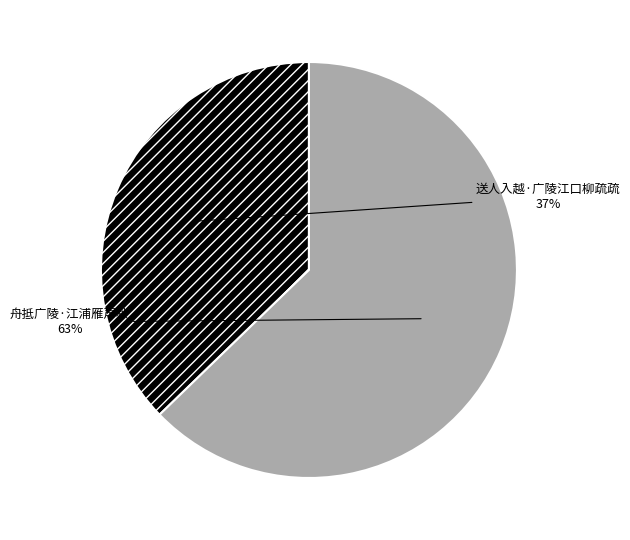

Does any single category account for the majority?

Yes